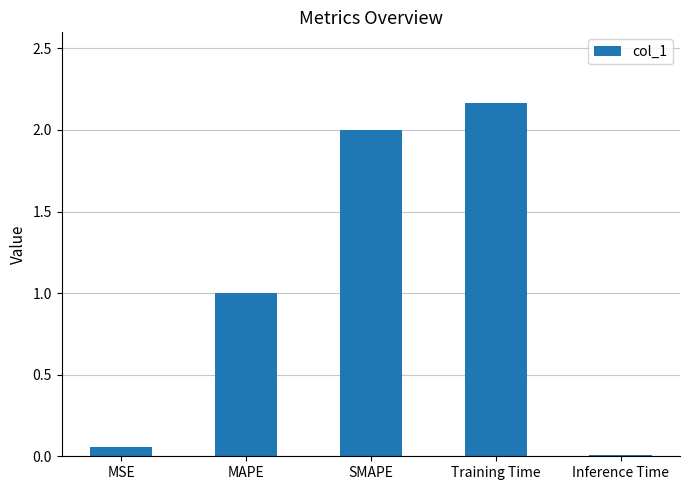

List the labels in order of value, smallest first.

Inference Time, MSE, MAPE, SMAPE, Training Time